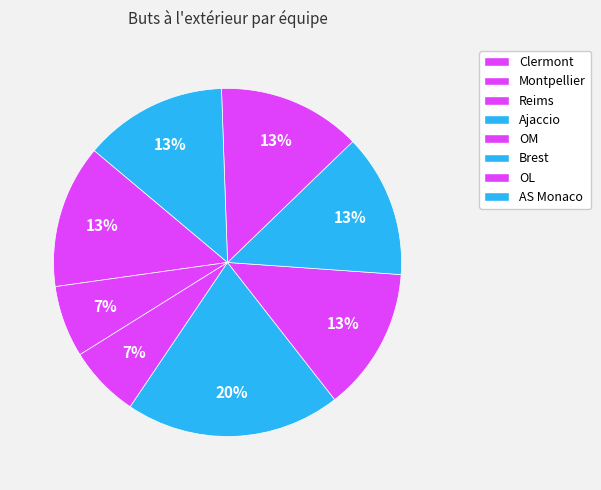

Count the number of slices in the pie.

8